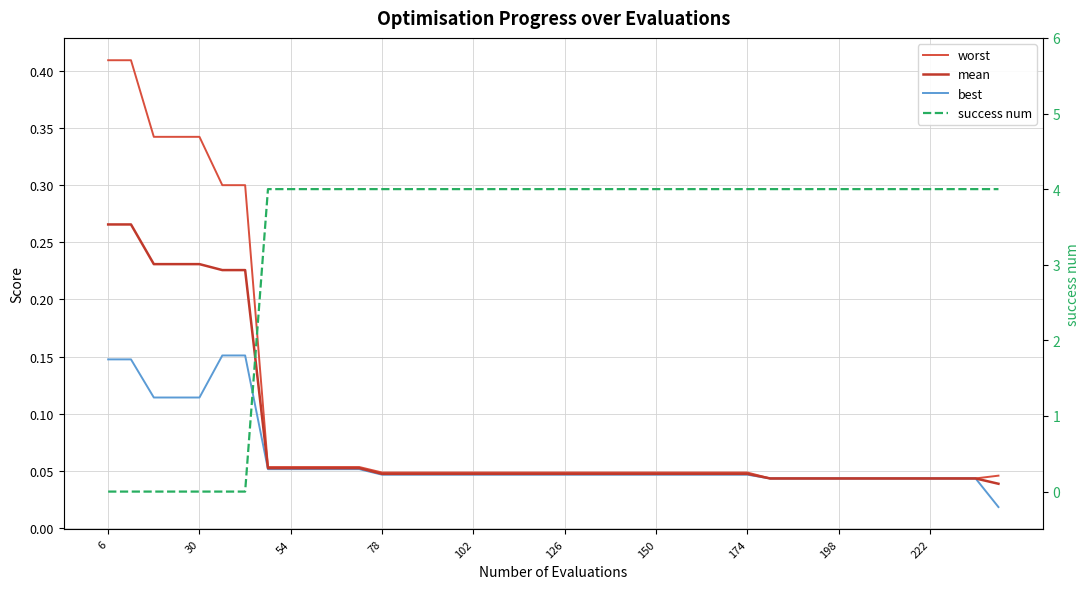

What is the total value across all series at 126?

4.1